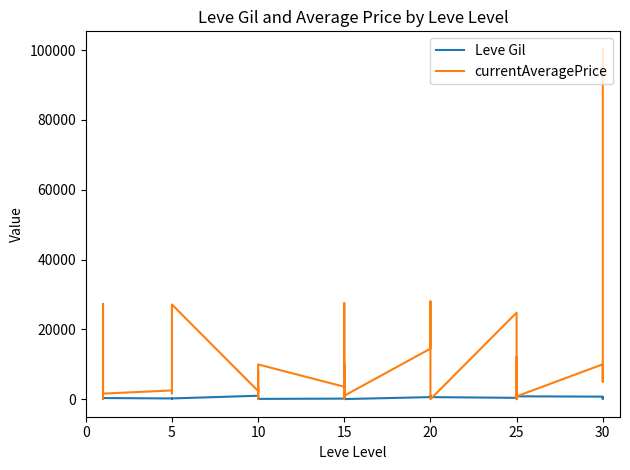

Is this an area chart (filled region under the line)?

No